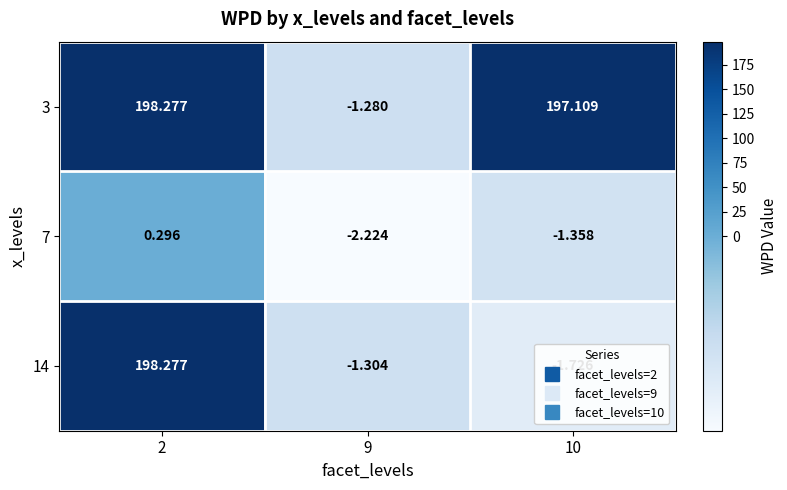

Which series has the largest range (max minus min)?

14